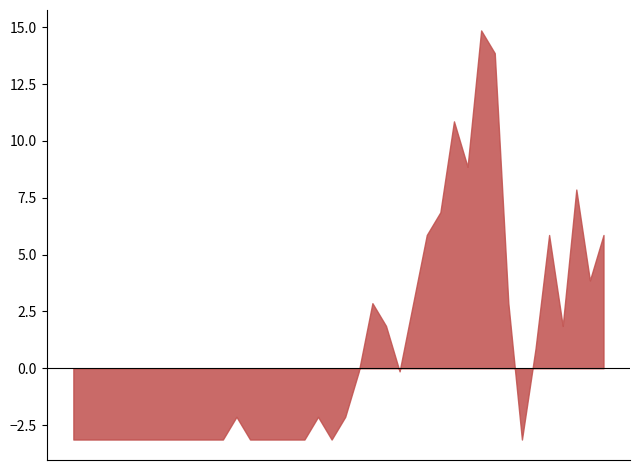

Which series has the largest range (max minus min)?

#Fixed tickets